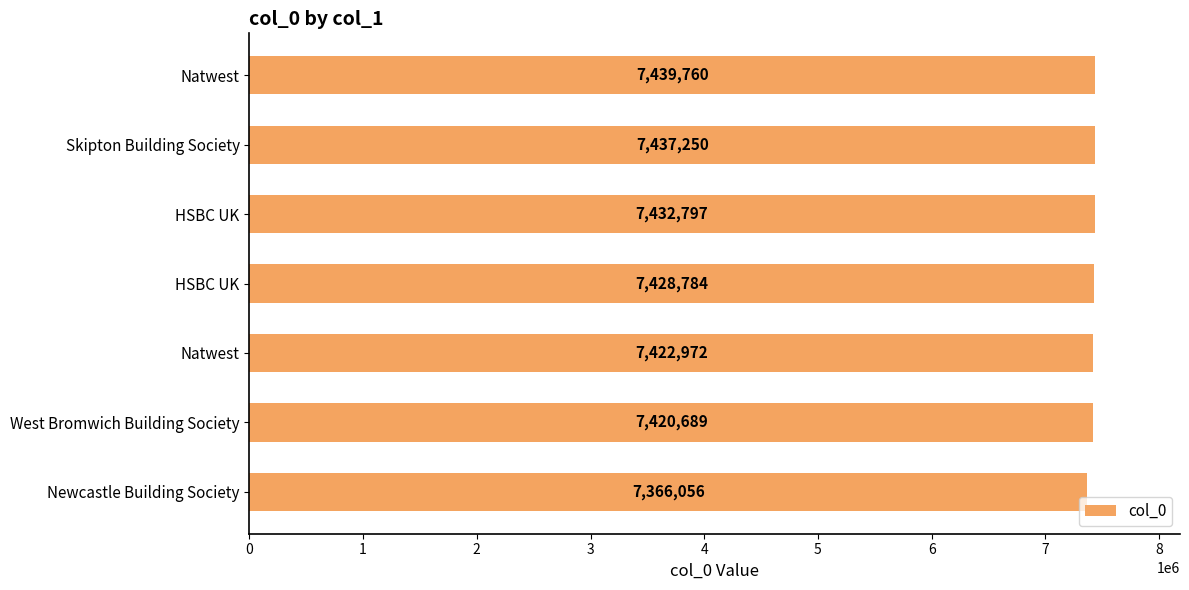

At which label is the value closest to 7402908?

West Bromwich Building Society